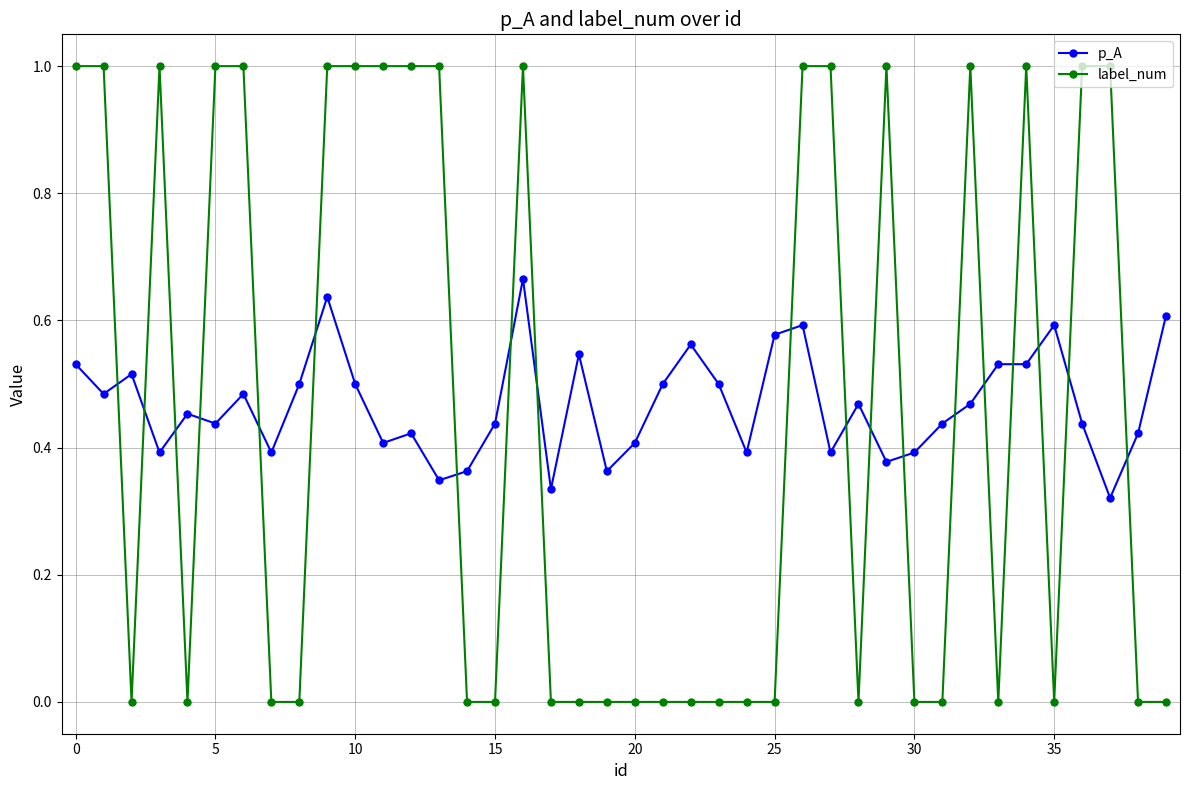

What is the sum of all label_num values?

18.0